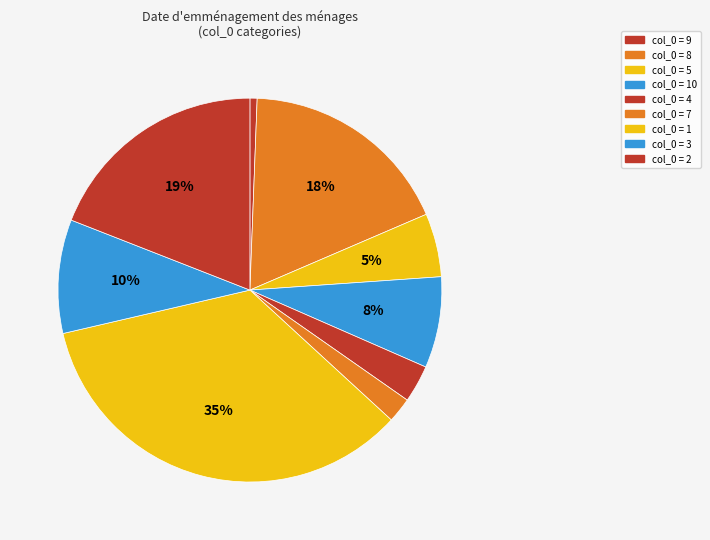

How many segments does this pie chart have?

9